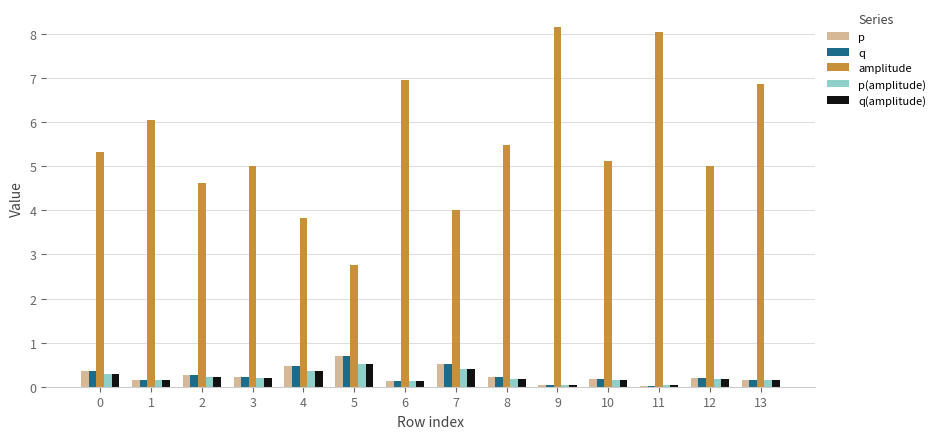

What is the greatest value displayed?

8.2